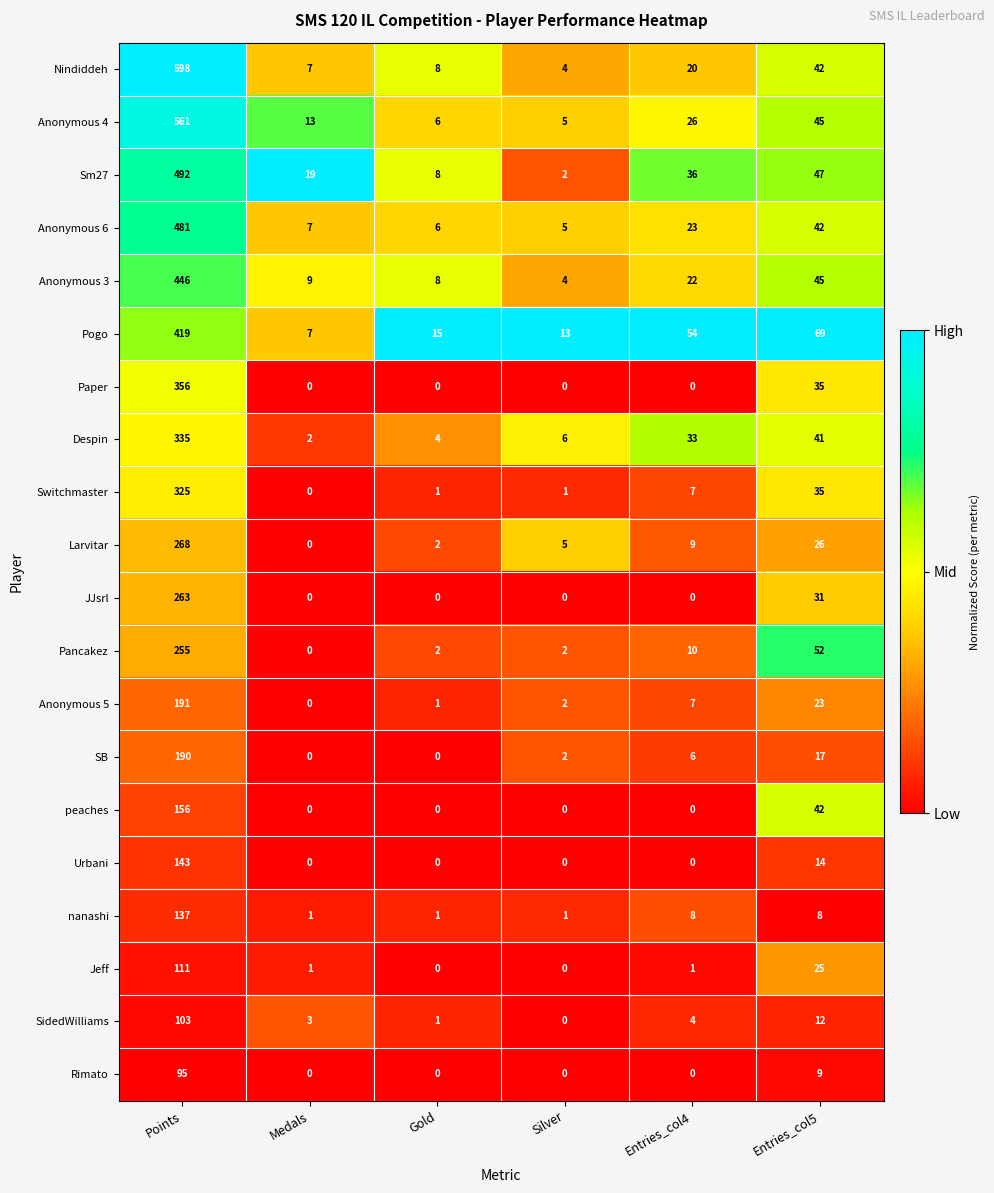

What is the highest value of the Despin series?

335